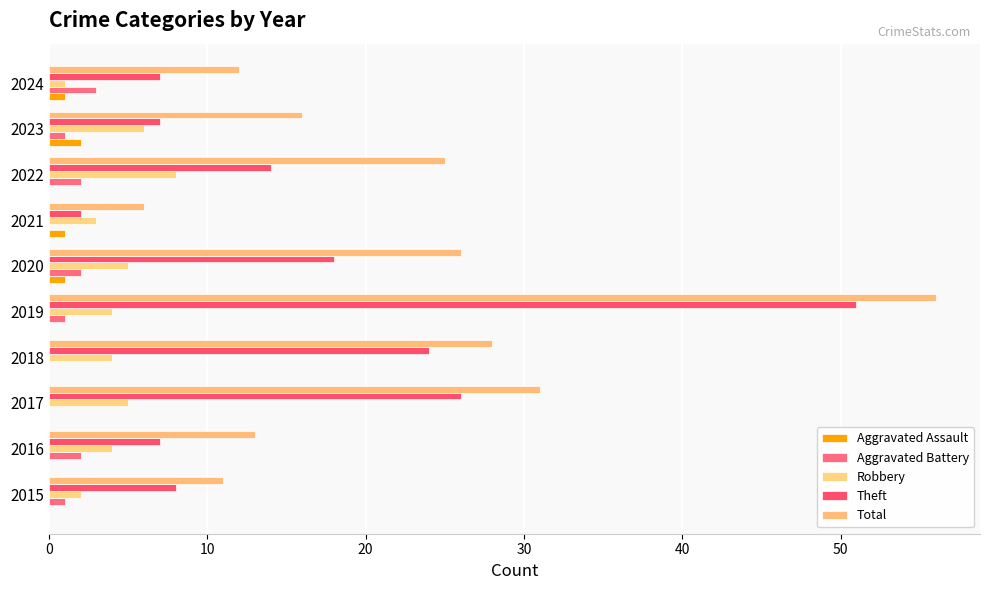

Which series has the largest total across all categories?

Total